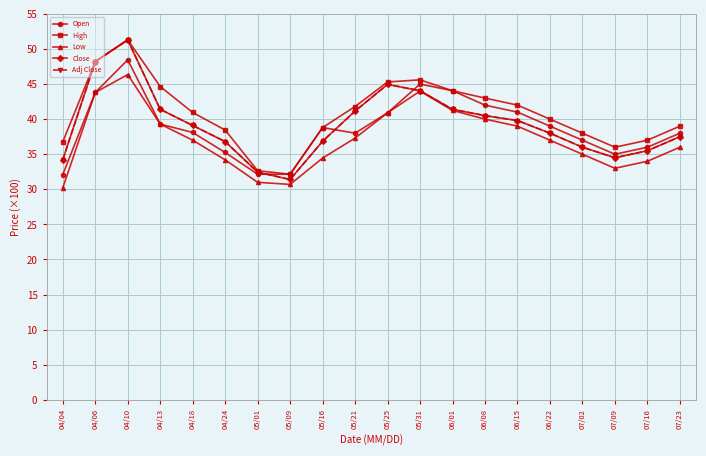

Which series changed the most between 04/13 and 07/16?

High